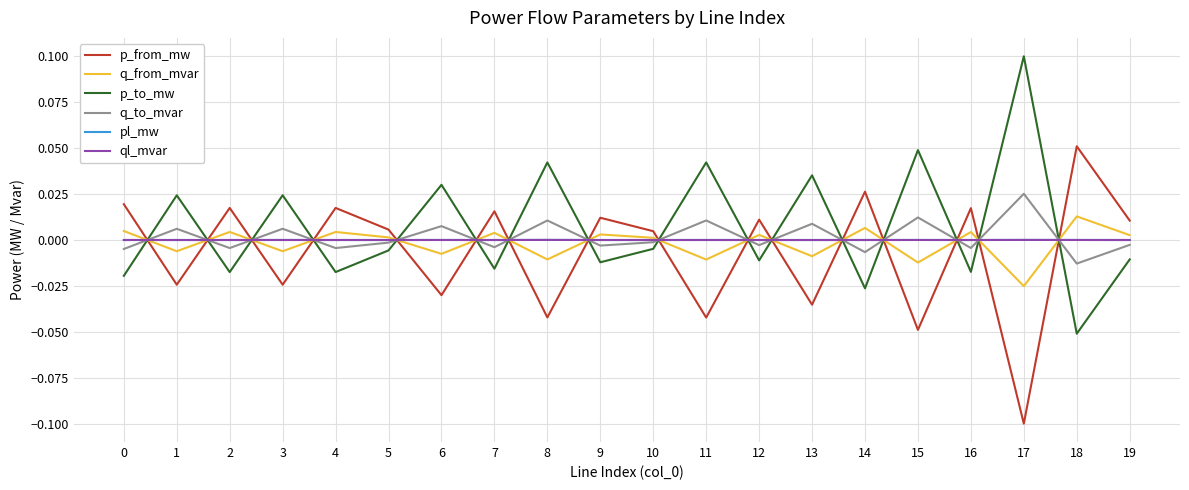

How many intersections are there between q_from_mvar and p_from_mw?

16